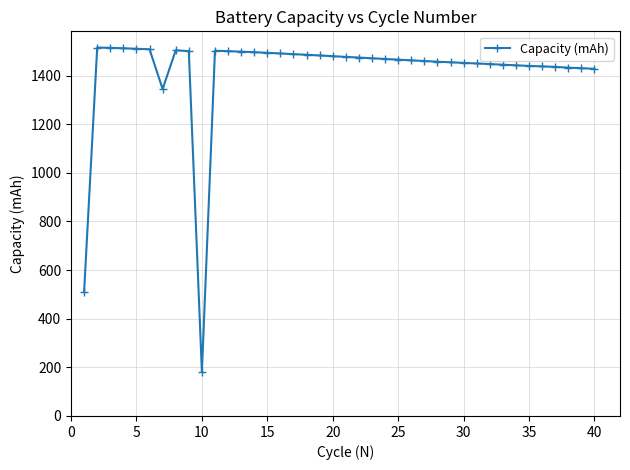

What is the smallest value displayed?

181.1